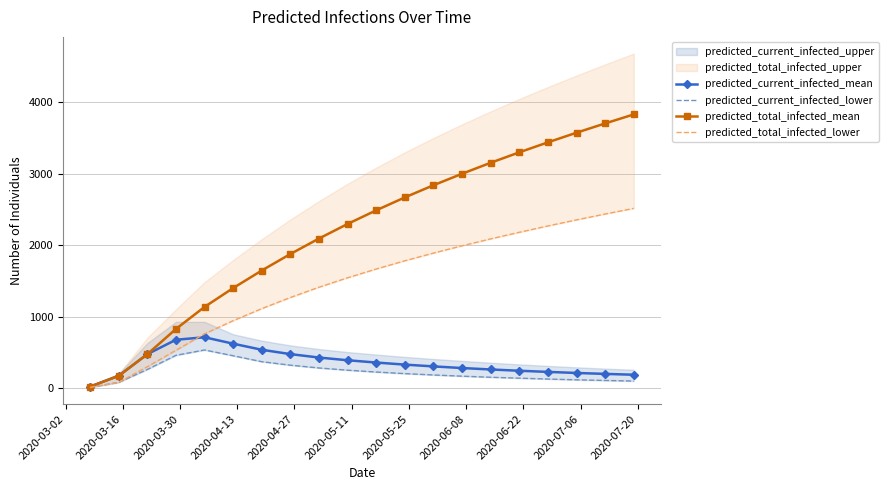

True or false: predicted_current_infected_mean and predicted_total_infected_mean intersect in this chart.

False